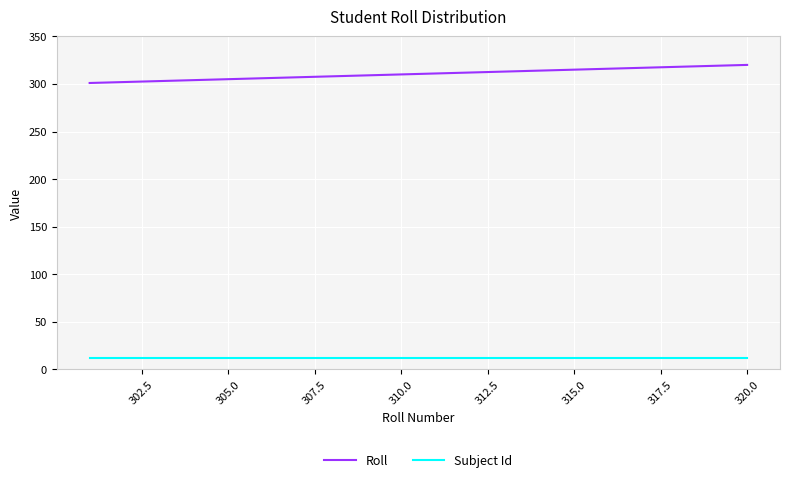

List the series in order of their overall mean, lowest first.

Subject Id, Roll